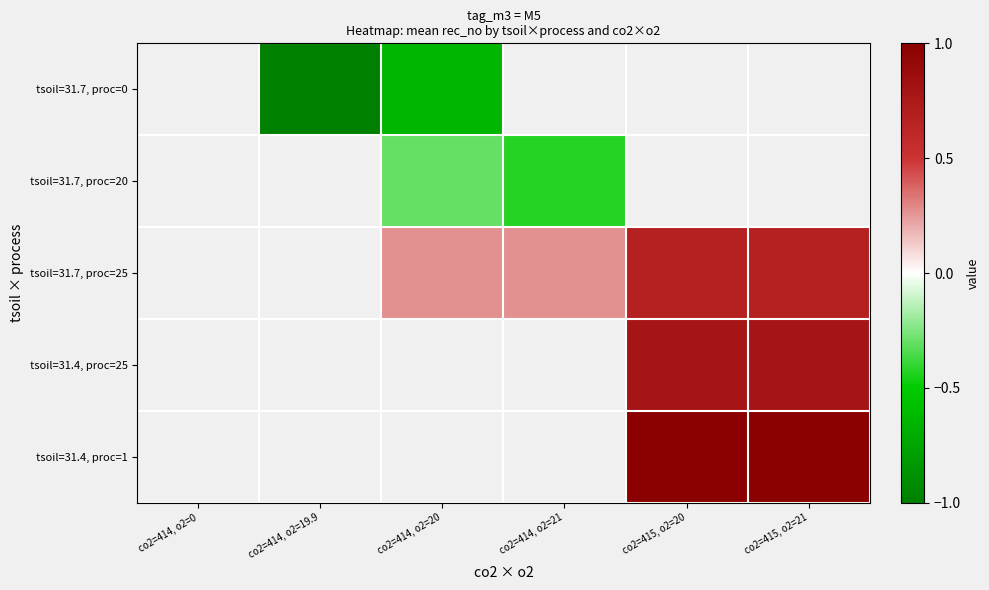

How many data points does each series have?

6